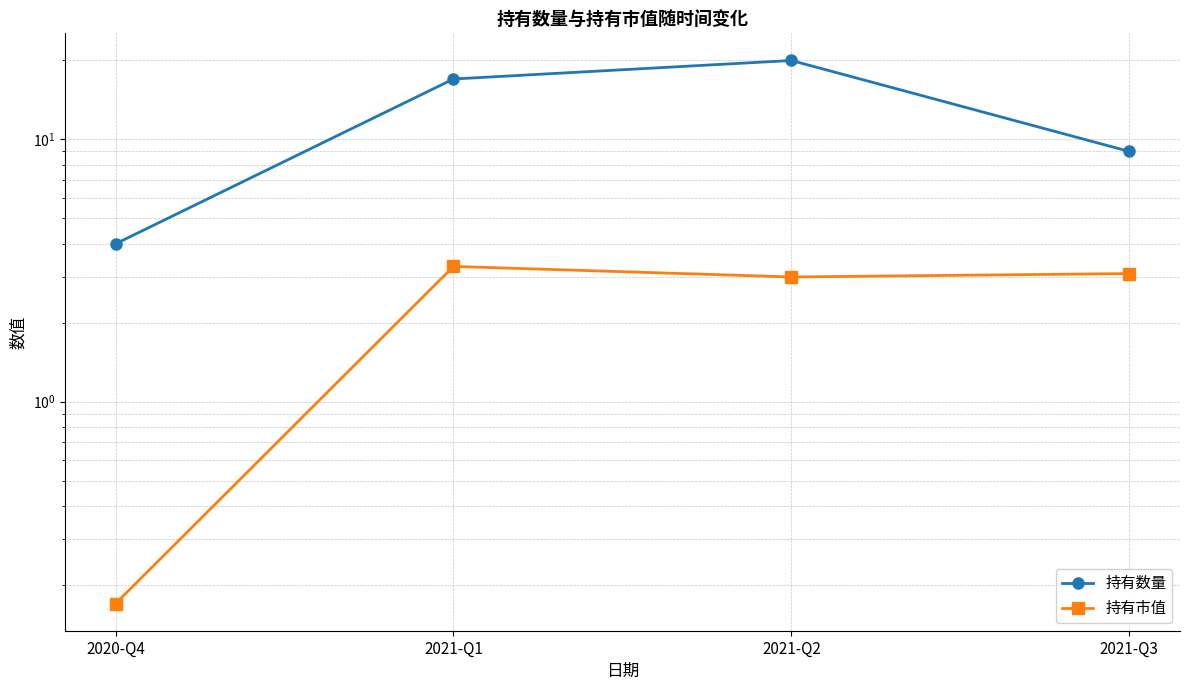

Which series changed the most between 2020-Q4 and 2021-Q3?

持有数量